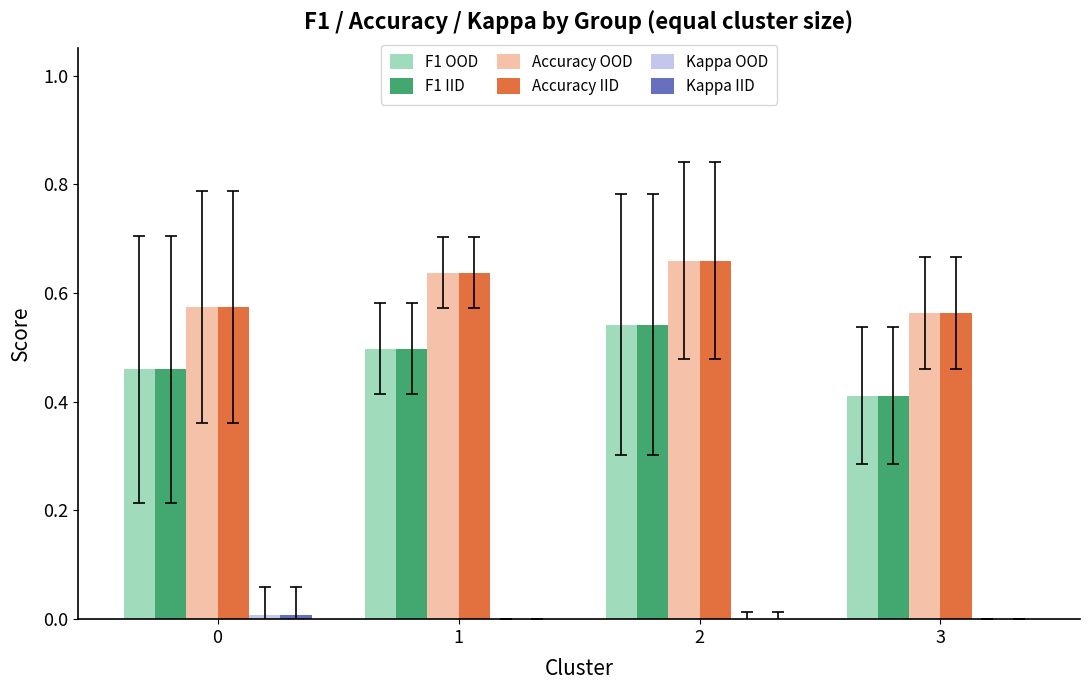

What is the average value of the Accuracy IID series?

0.6